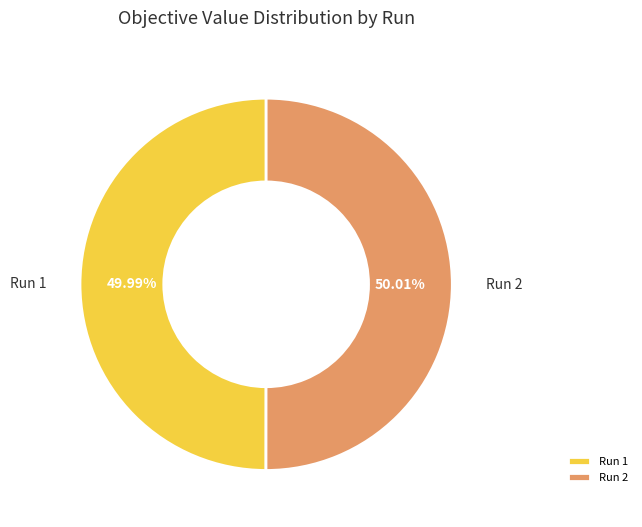

Is it true that Run 1 is 36% of the pie?

False